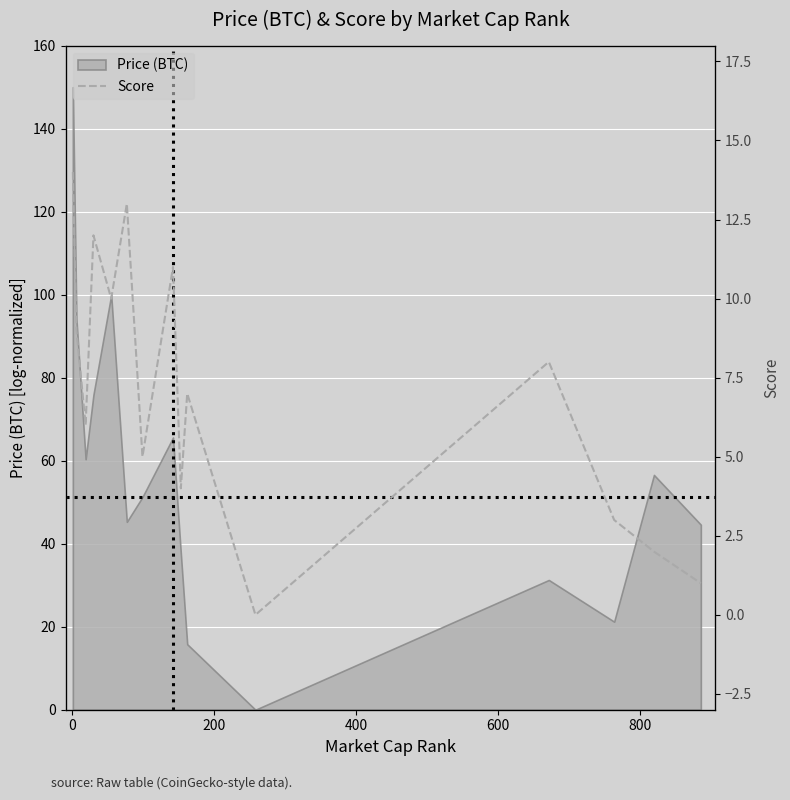

Is it true that the value at −200 is 8?

False